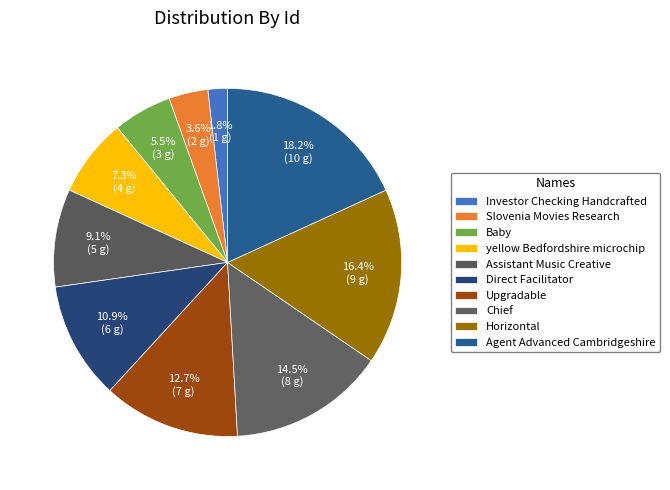

How many slices are in this pie chart?

10